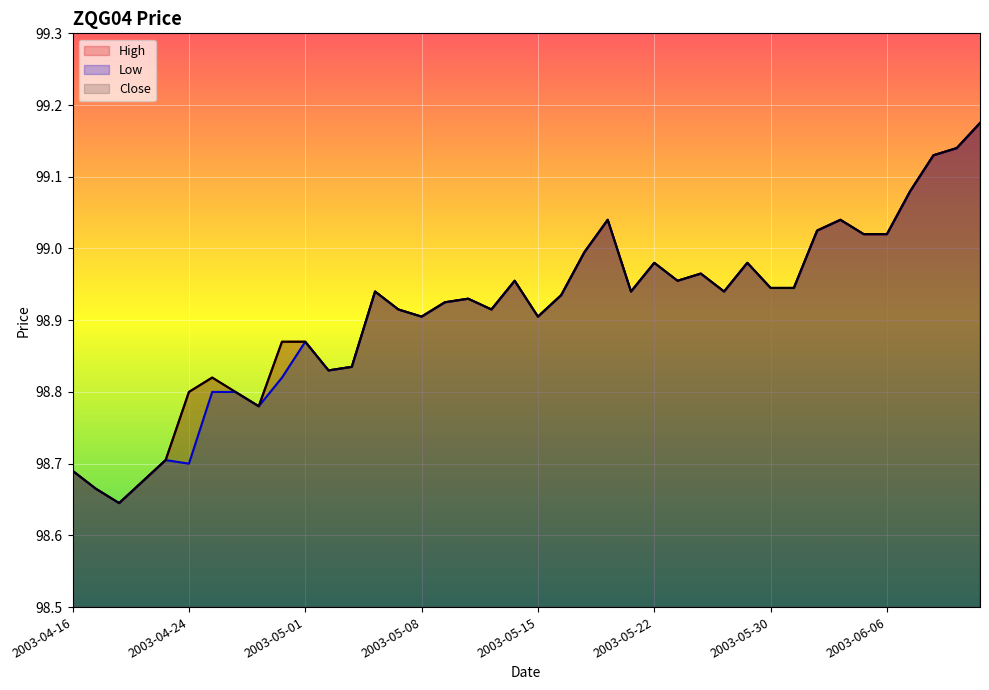

What is the value of the High point at the 32nd from the left?

98.9